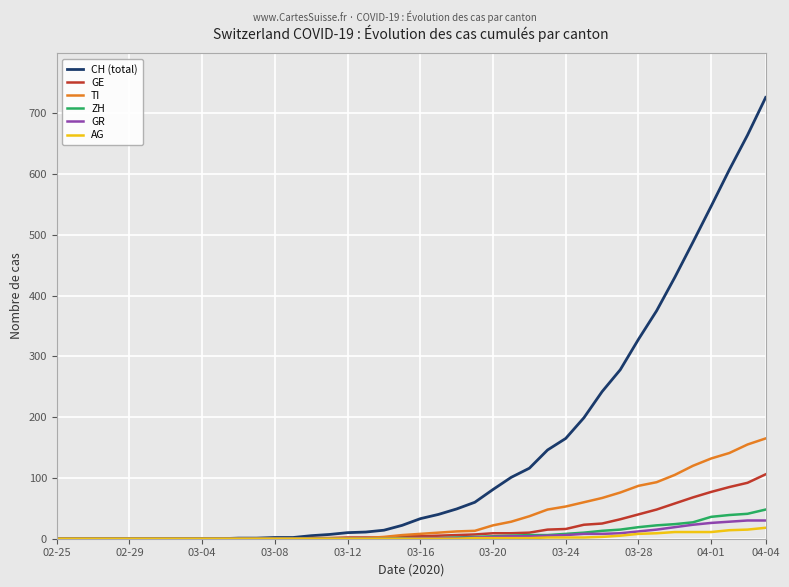

What is the maximum value shown in the chart?

726